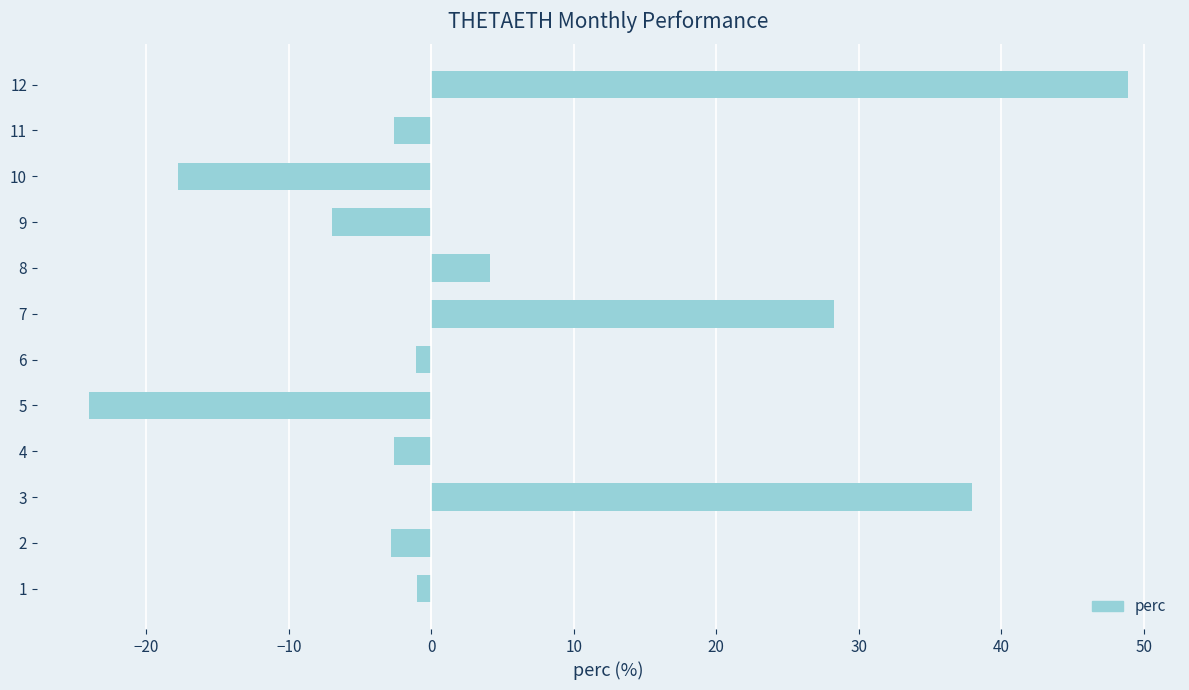

What is the difference between the second highest and second lowest values?

55.7